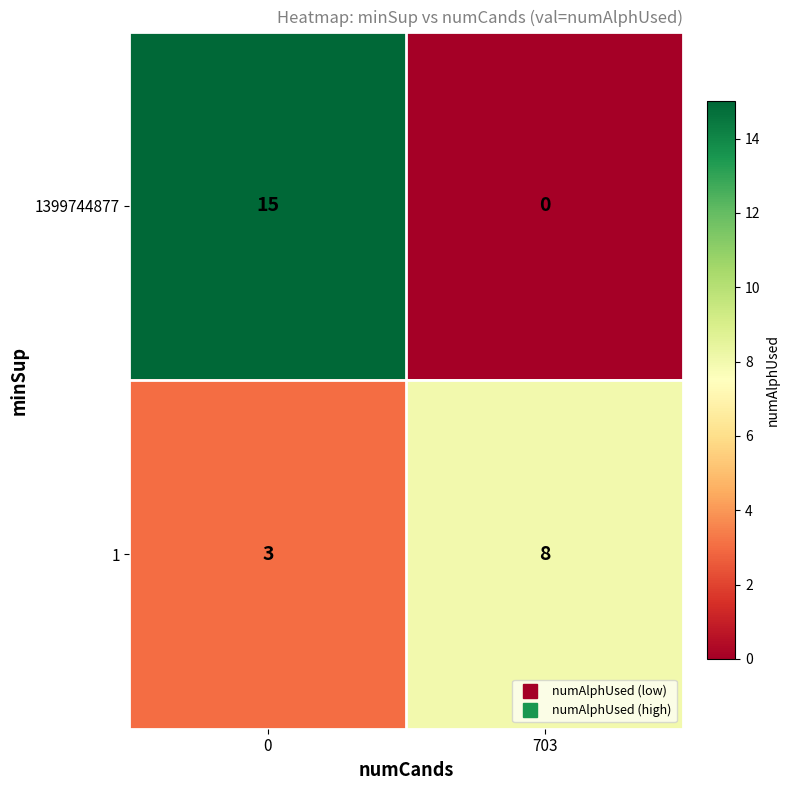

Reading left to right, what are all the values shown in this chart?

1399744877: 15	0
1: 3	8